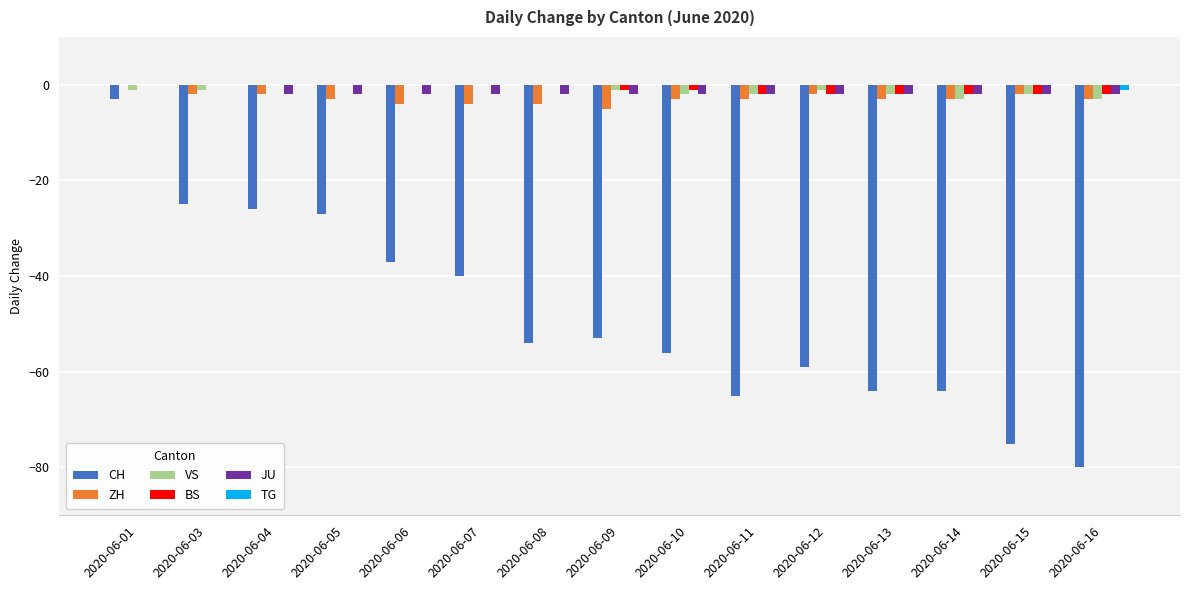

Is it true that CH equals -42 at 2020-06-03?

False